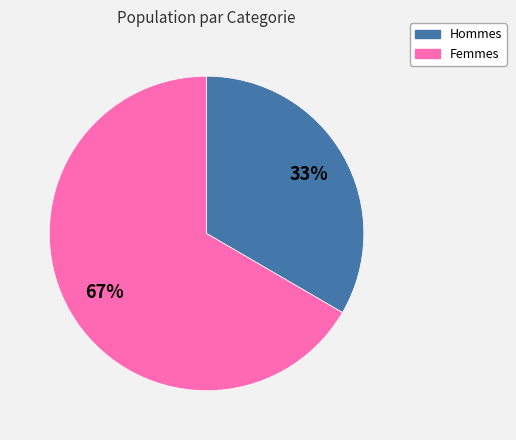

Do Femmes and Hommes together represent more than half of the pie?

Yes